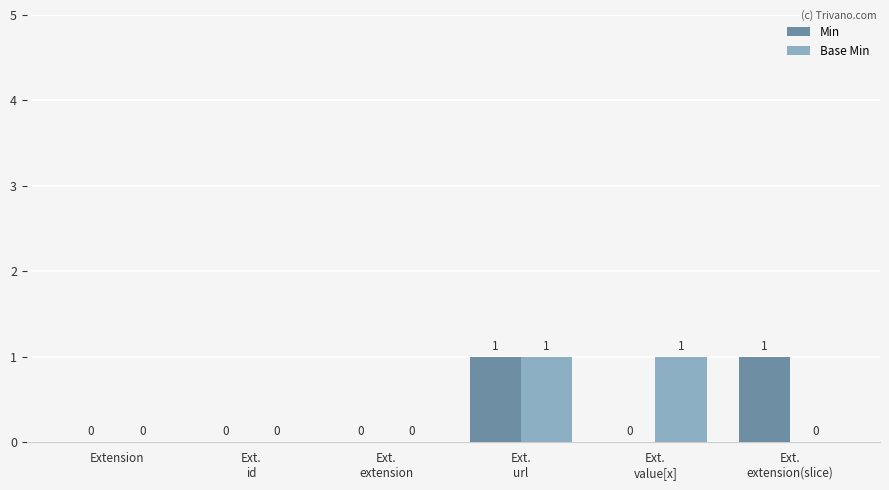

How many Base Min values are between 0 and 1?

6